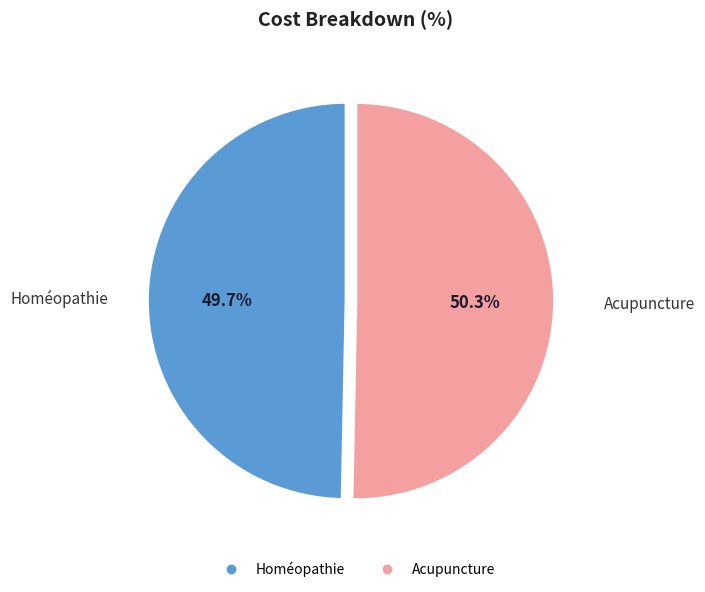

Count the number of slices in the pie.

2